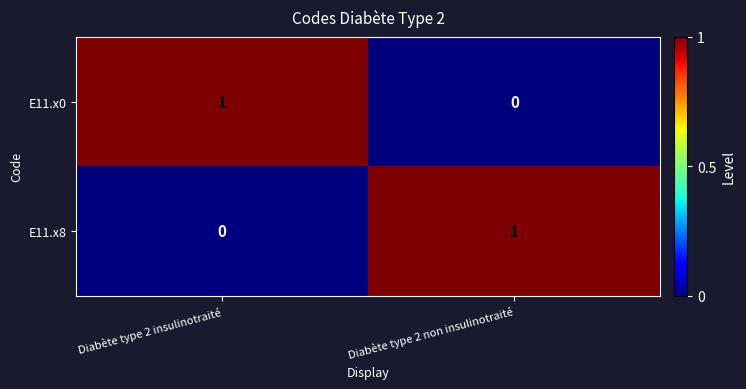

Is it true that E11.x0 equals 1 at Diabète type 2 insulinotraité?

True